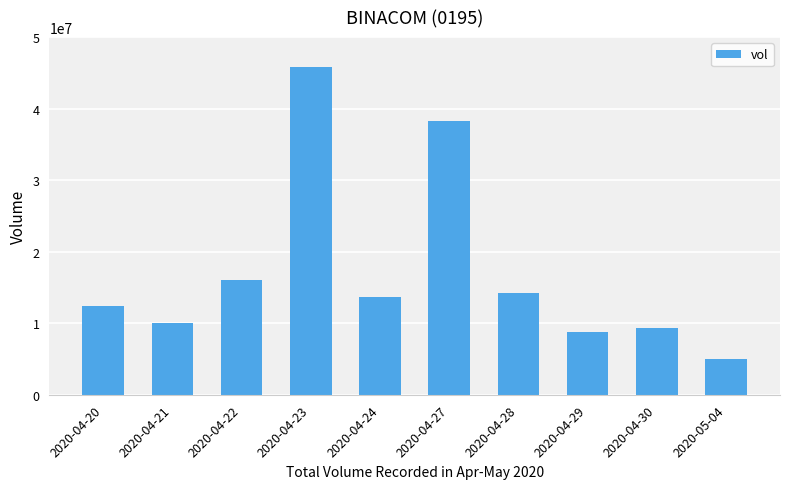

What is the label of the 6th bar from the right?

2020-04-24